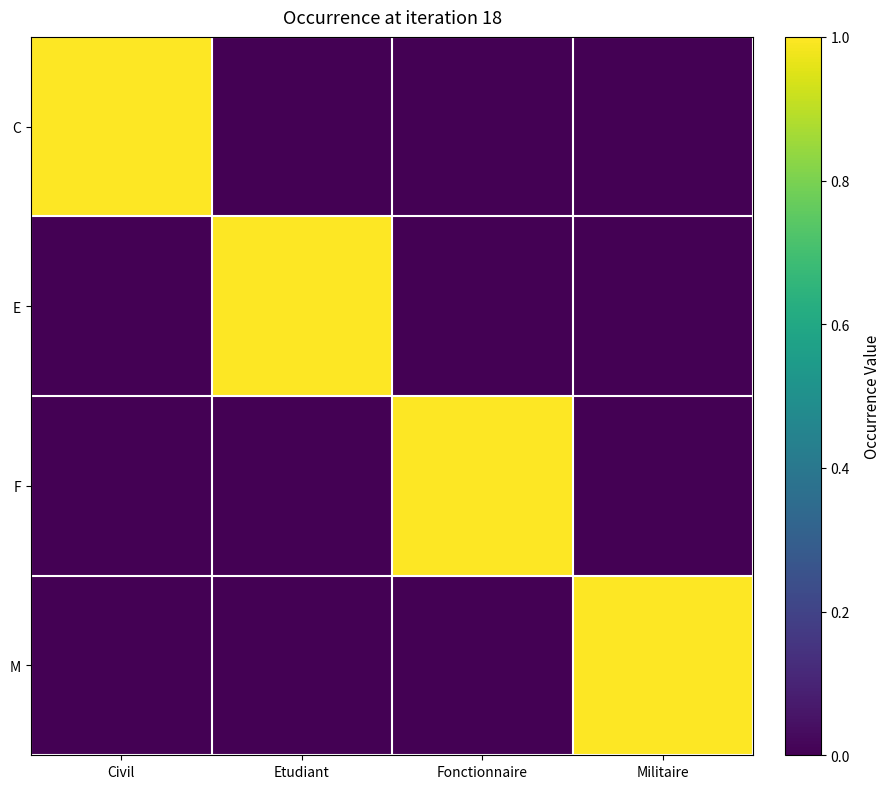

At which category is the sum across all series the highest?

Civil